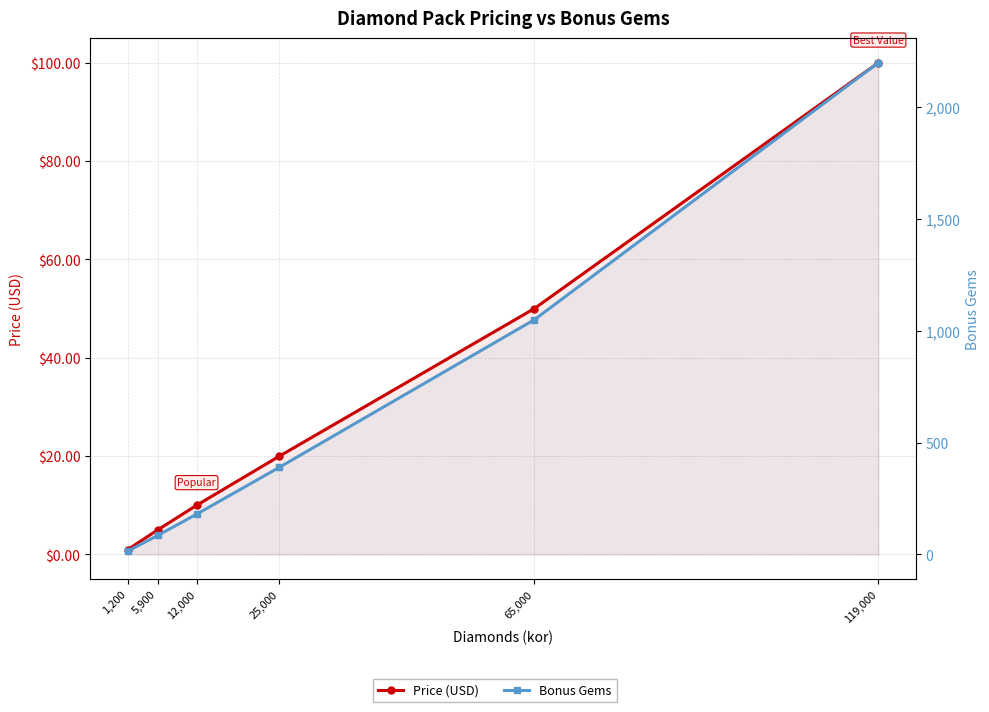

What position from the left is 12,000?

3